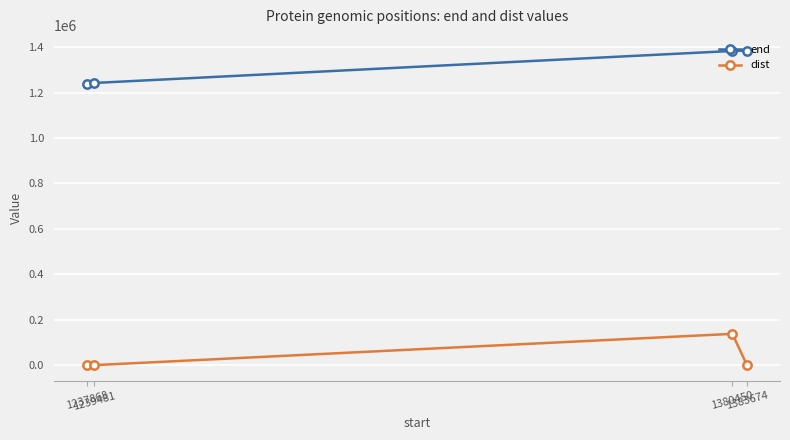

What is the difference between the second highest and second lowest values in the dist series?

9